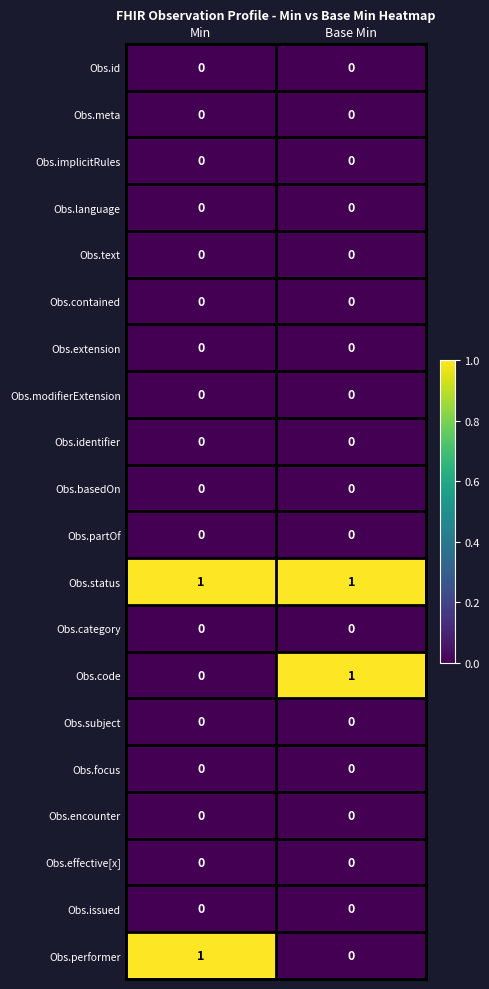

The Obs.status series shows 1 at Min. True or false?

True